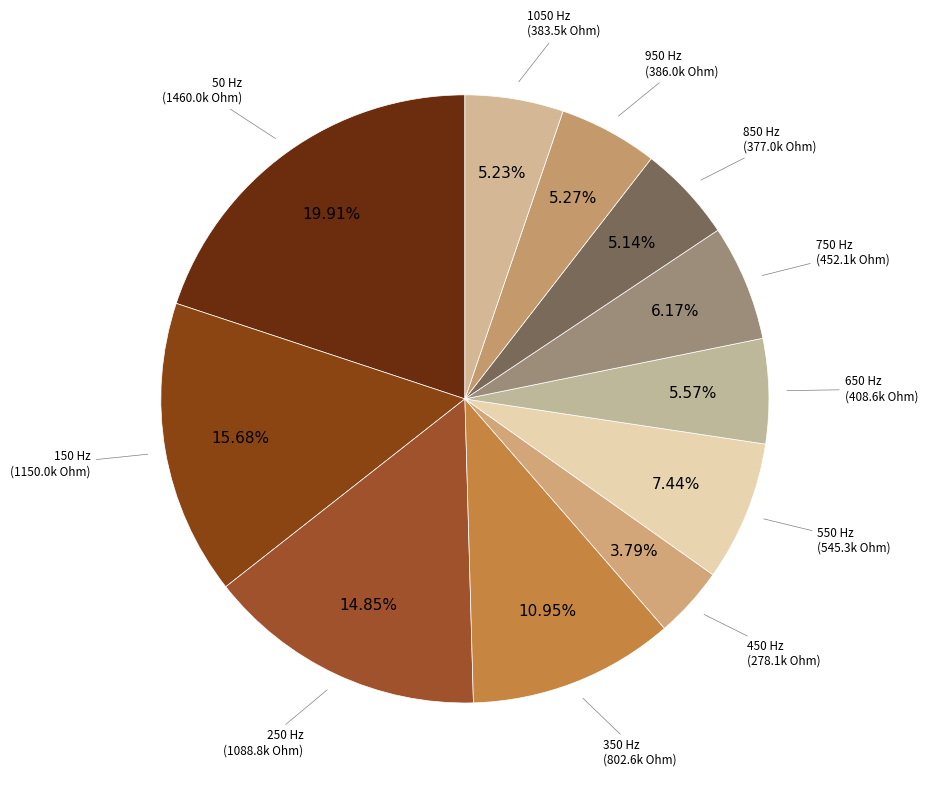

How many slices are in this pie chart?

11